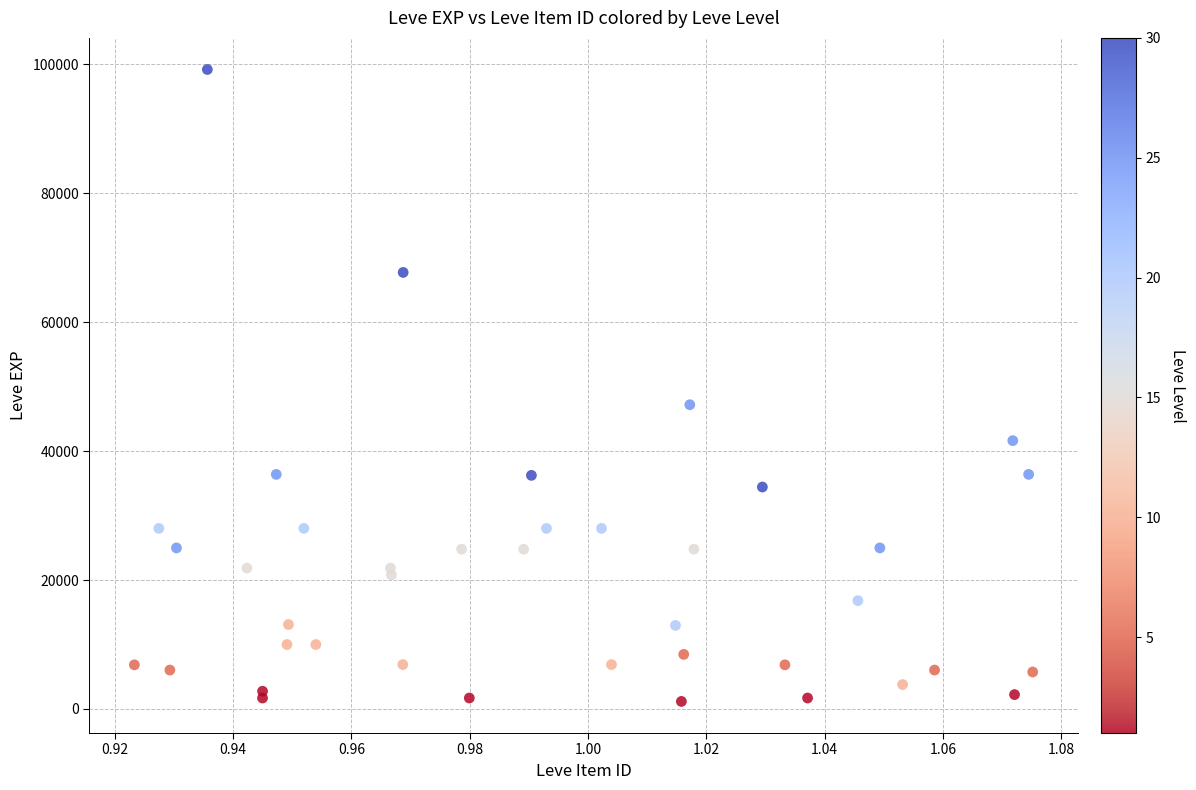

What Y value in the scatter plot is closest to 50190?

47200